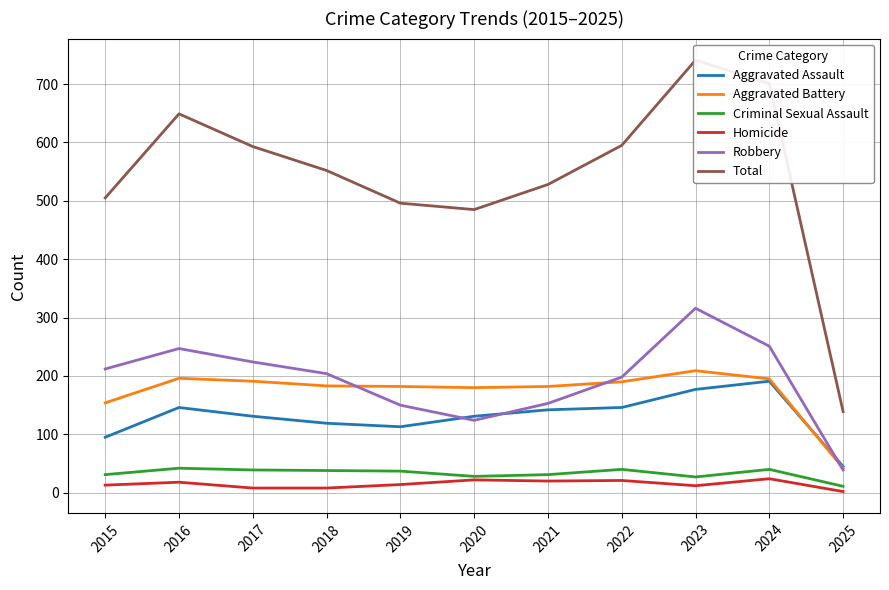

How many values in the Homicide series exceed 14?

5